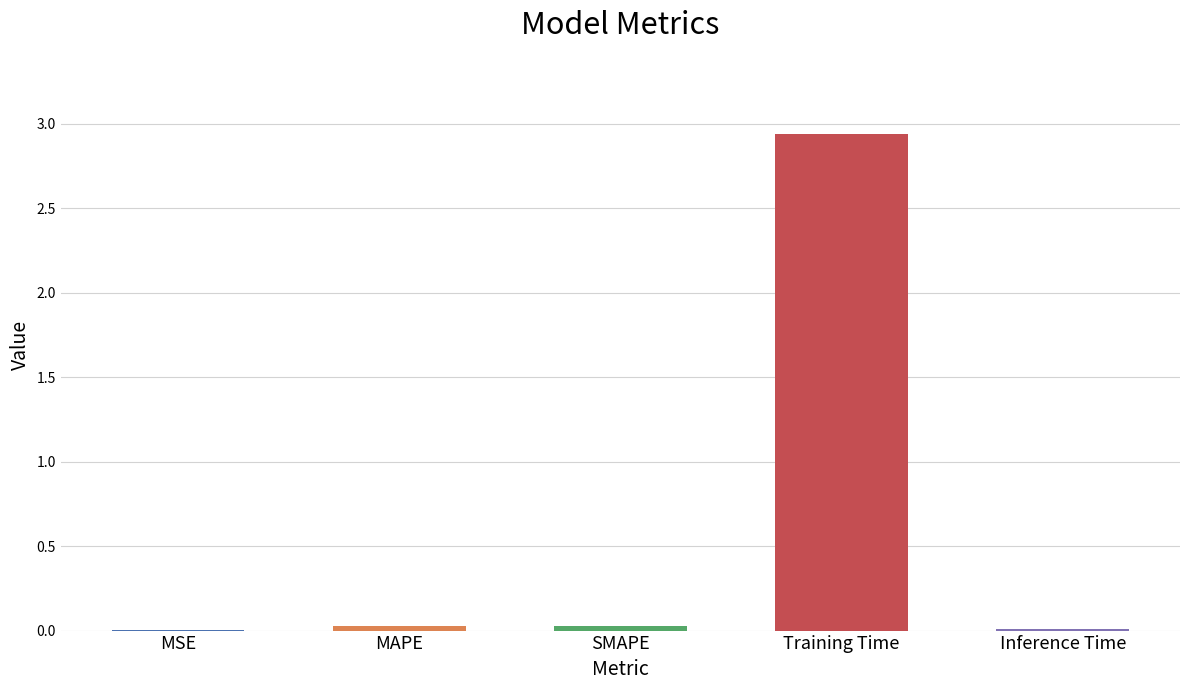

What is the sum of all values?

3.0